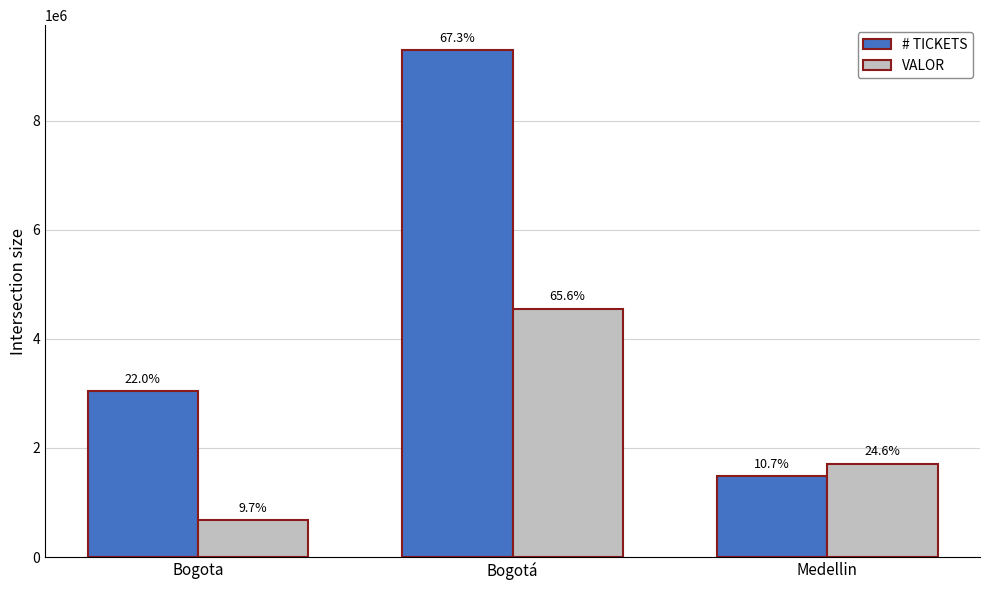

Which series has the largest total across all categories?

# TICKETS